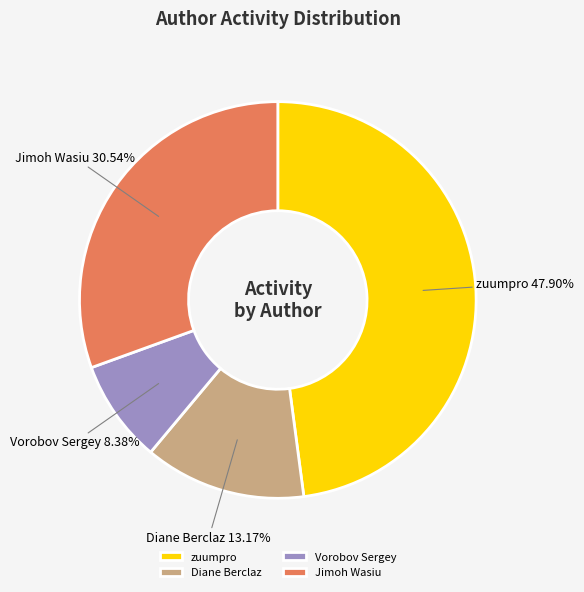

Do zuumpro and Diane Berclaz together represent more than half of the pie?

Yes